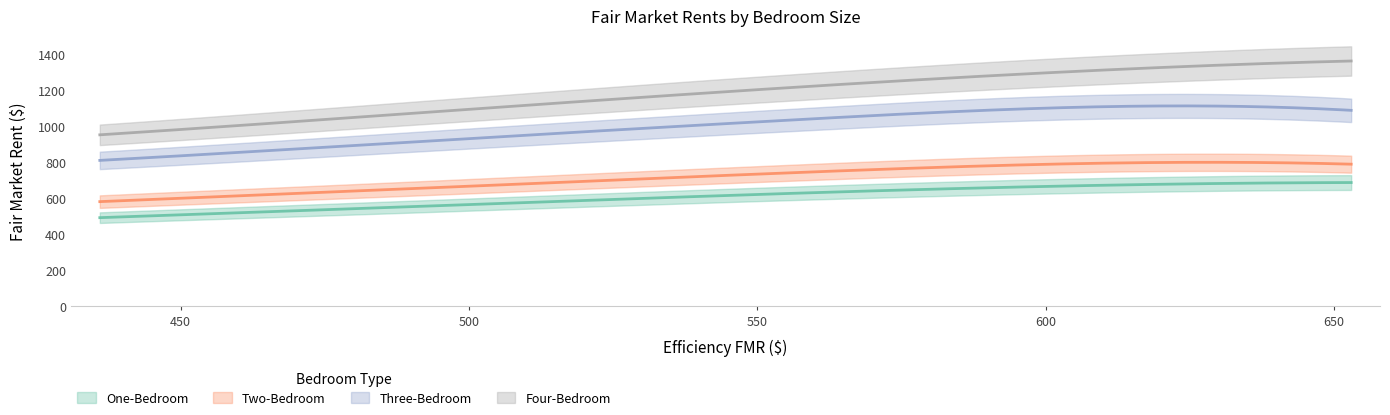

True or false: Two-Bedroom and One-Bedroom intersect in this chart.

False